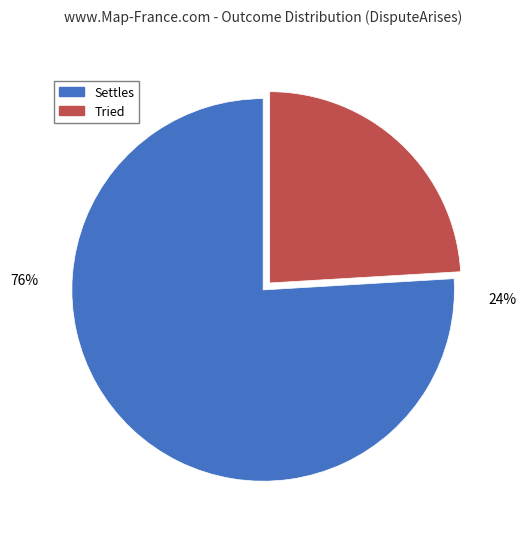

What is the total percentage of Tried and Settles?

100.0%